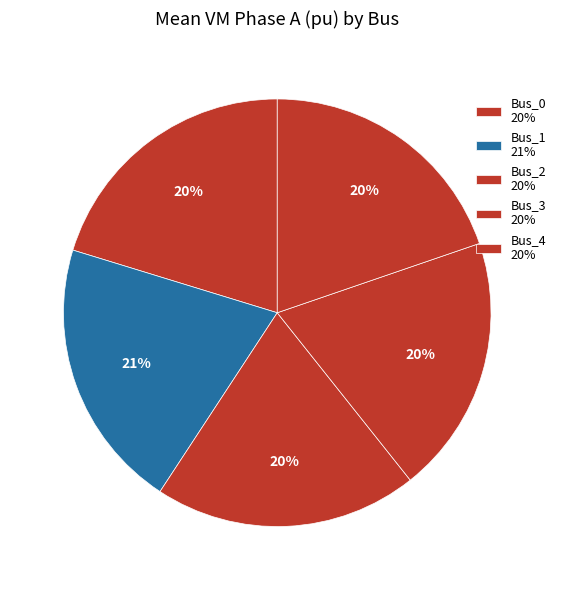

What portion of the pie excludes Bus_4?

80.3%